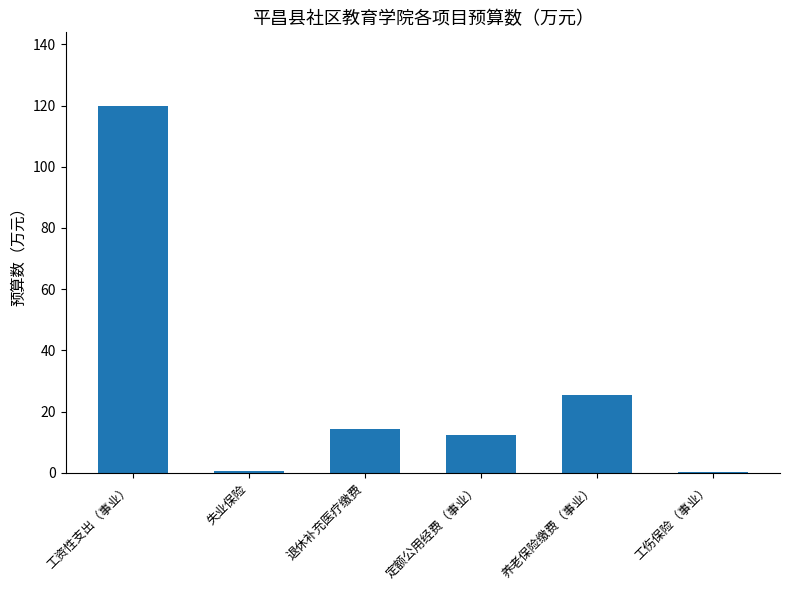

How many data points does each series have?

6